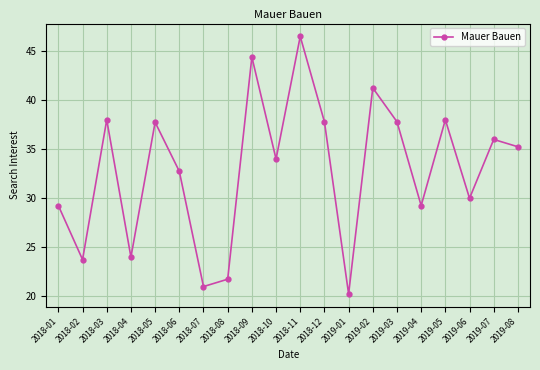

What is the difference between the maximum and second lowest values?

25.5